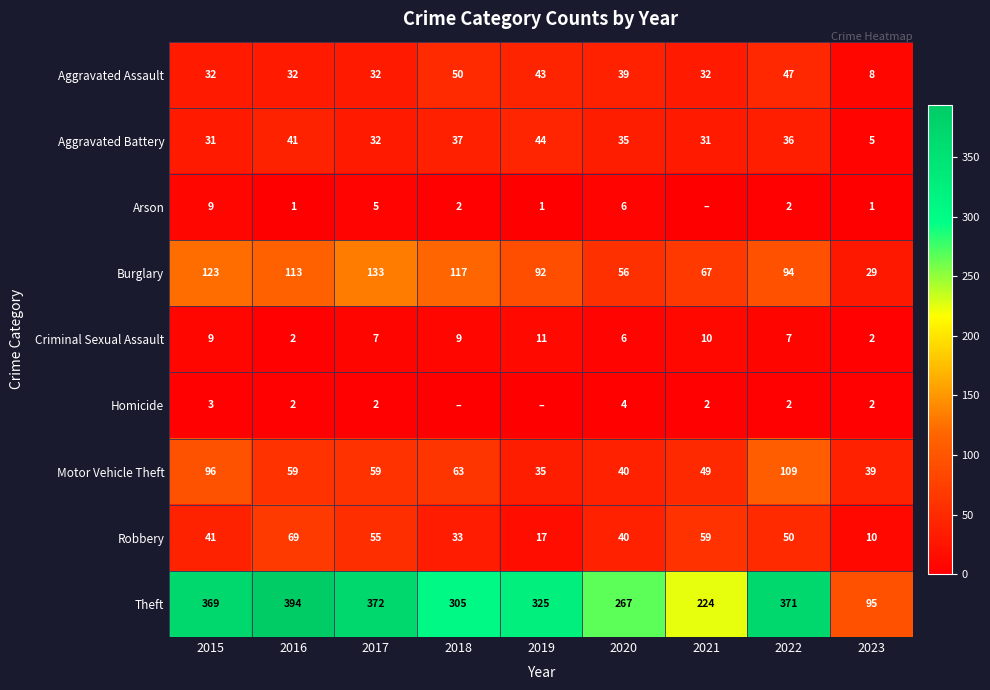

What is the total value across all series at 2022?

718